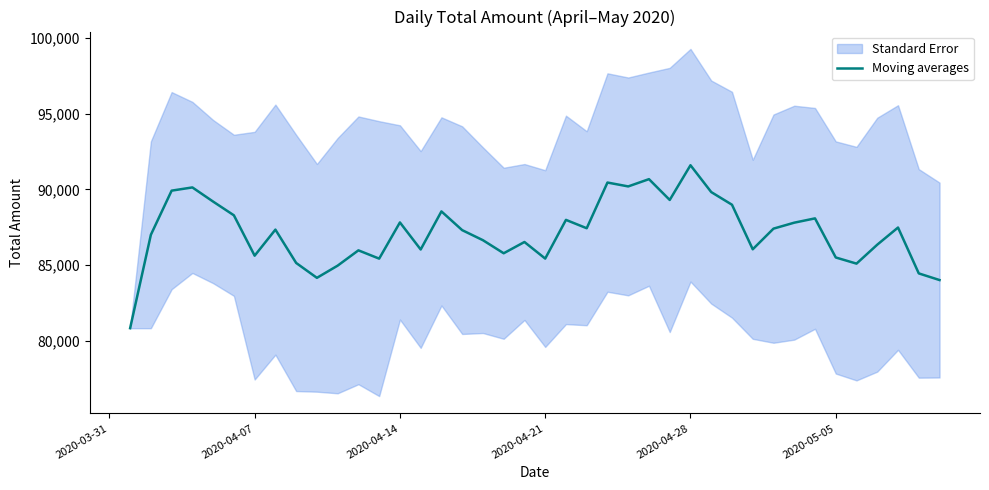

How many interior local valleys (lower than both neighbors) does the data have?

11